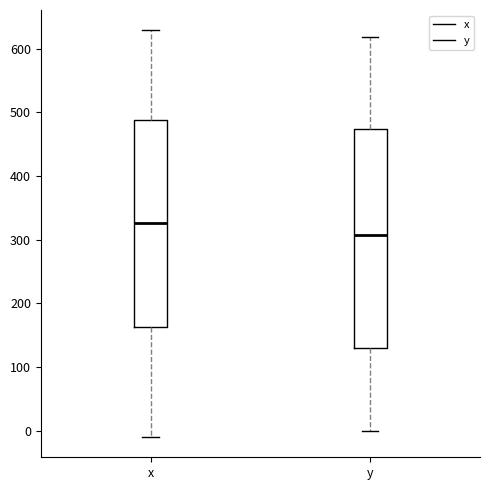

Reading left to right, transcribe this box plot: for each box, give where its median line is, the range the box spans, and where its two whiskers end, as read against the y-axis. The values are not printed on the chart, so give them approximately, as read against the axis.

x: median 330, box 160 to 490, whiskers -10 to 630
y: median 310, box 130 to 470, whiskers 0 to 620